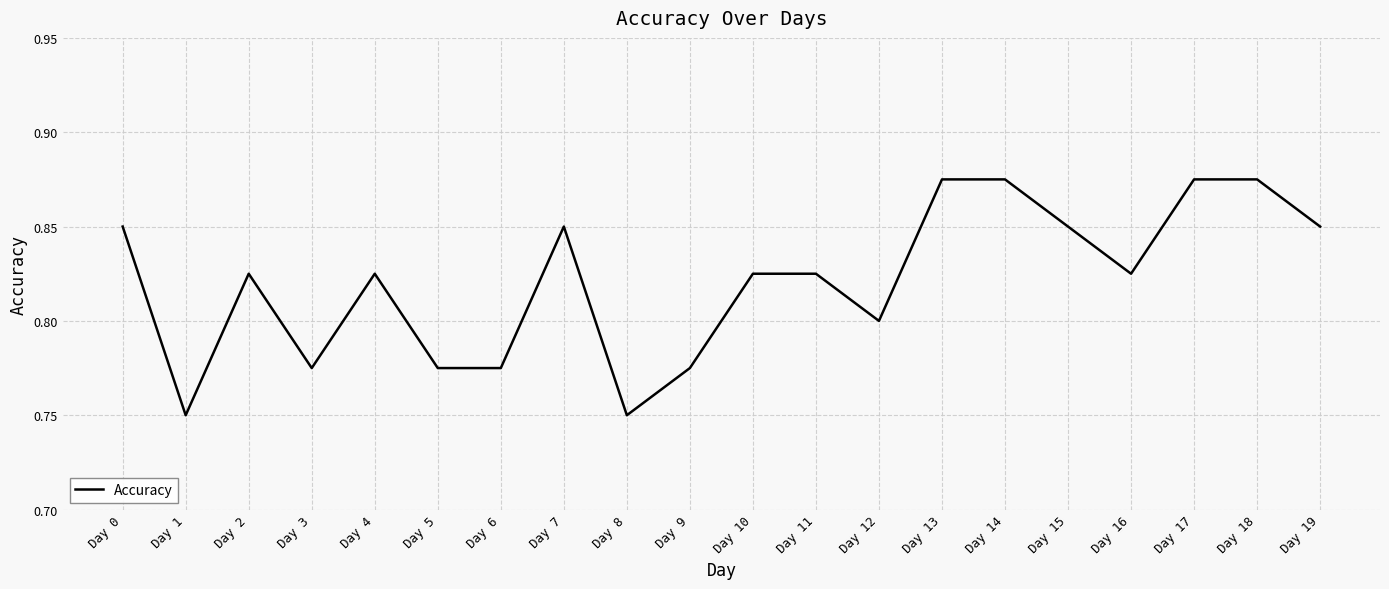

Which has a higher value, Day 5 or Day 4?

Day 4